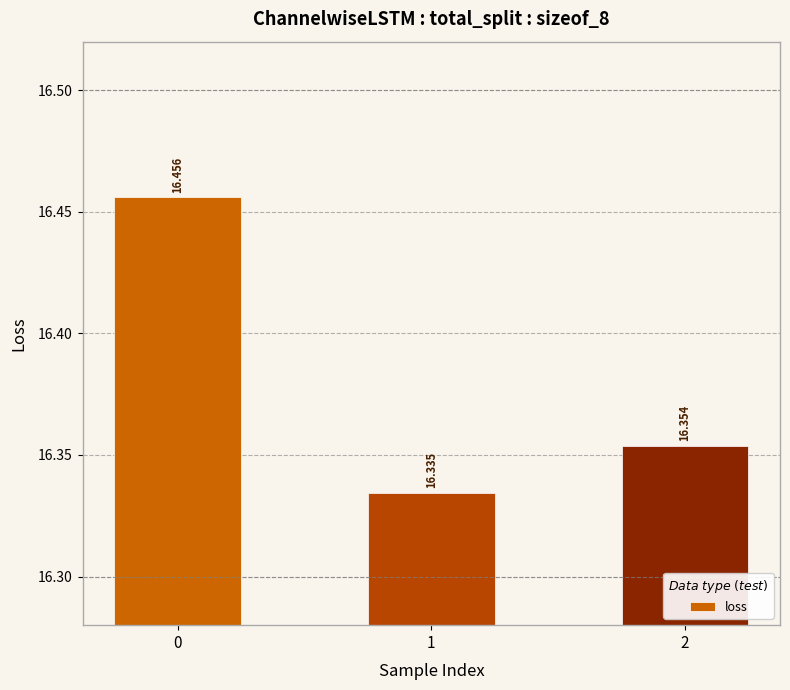

How many values are between 16 and 17?

3